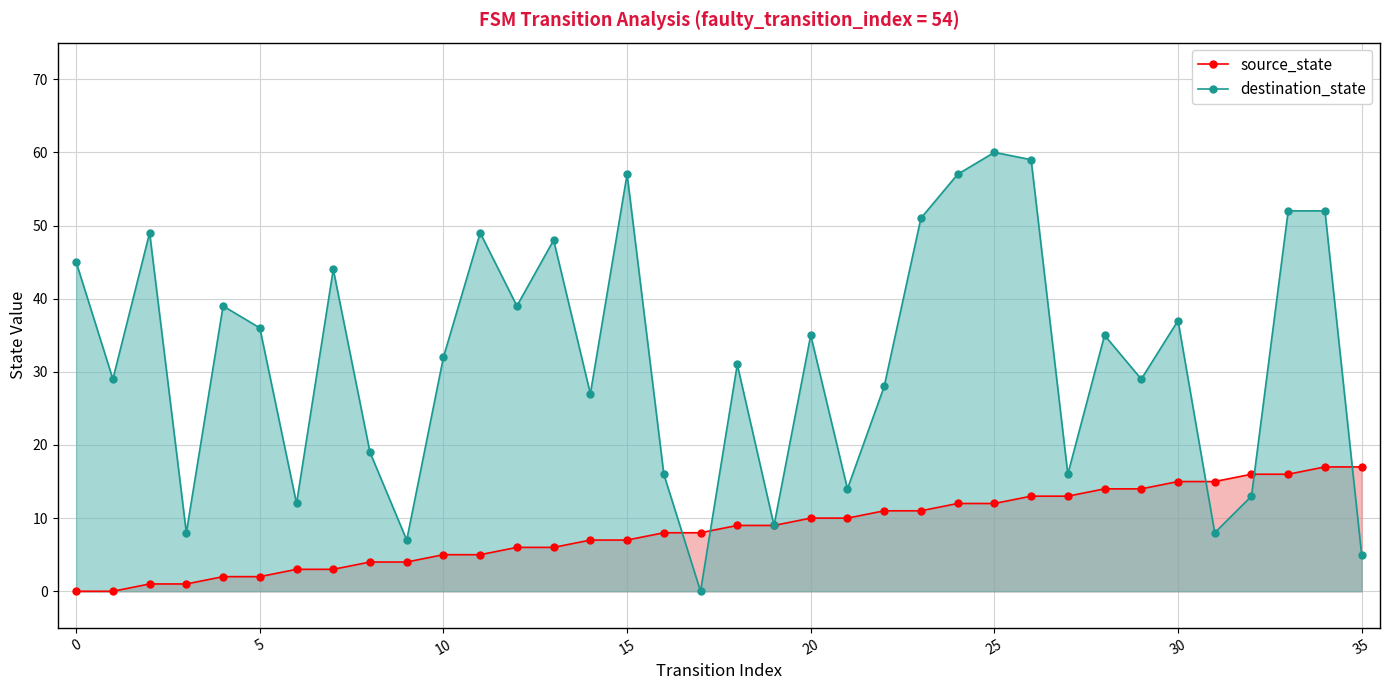

List the series in order of their peak value, highest first.

destination_state, source_state